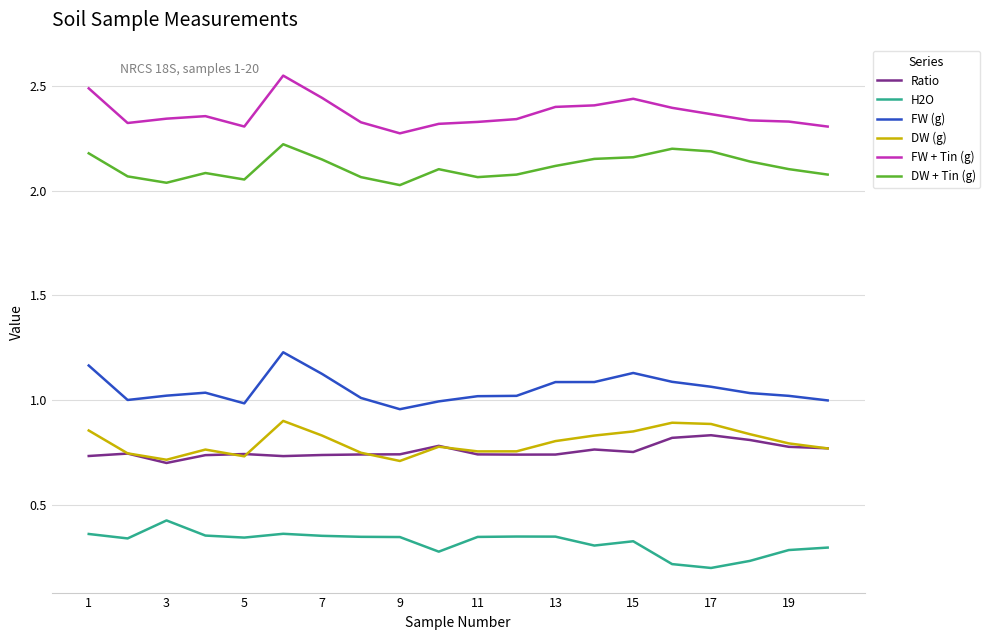

Which series has the largest total across all categories?

FW + Tin (g)